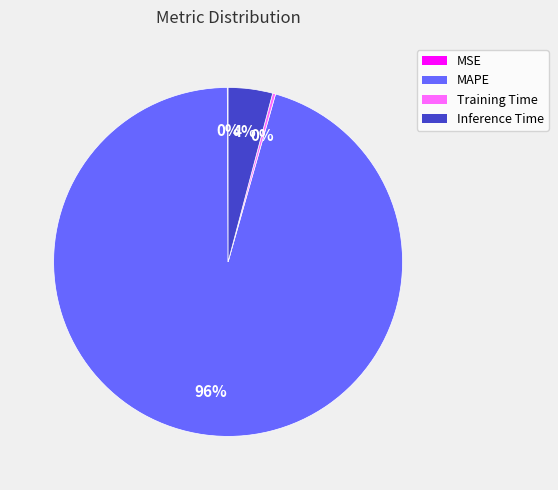

Which has a higher value, Inference Time or MAPE?

MAPE